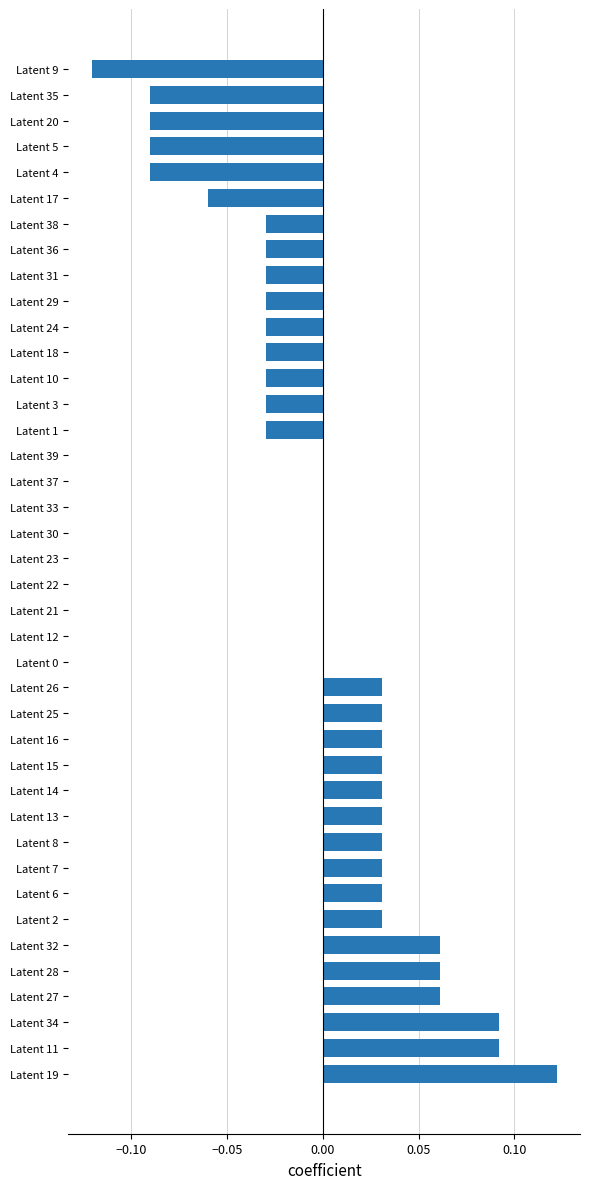

The value at Latent 25 is 0.1. True or false?

False